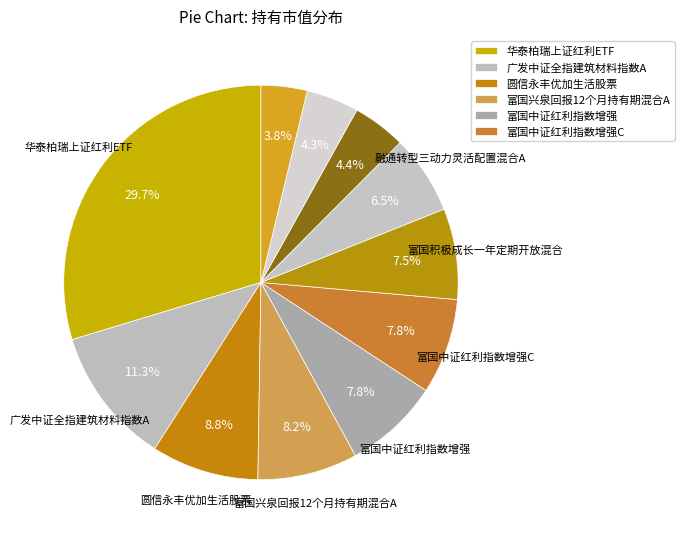

Rank the categories by value from highest to lowest.

华泰柏瑞上证红利ETF, 广发中证全指建筑材料指数A, 圆信永丰优加生活股票, 富国兴泉回报12个月持有期混合A, 富国中证红利指数增强, 富国中证红利指数增强C, 富国积极成长一年定期开放混合, 融通转型三动力灵活配置混合A, 融通蓝筹成长混合, 圆信永丰双红利灵活配置混合A, 鹏扬景泰成长混合A